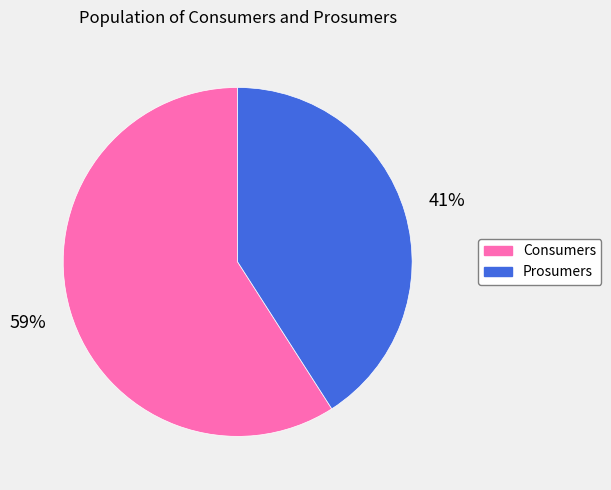

Approximately how many times larger is the value at Prosumers compared to Consumers?

0.7